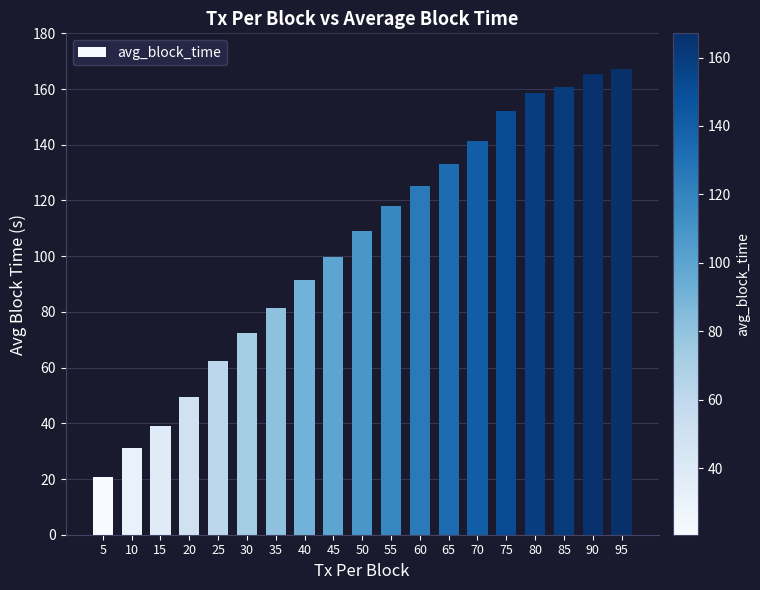

At which label does the data first exceed 109?

50